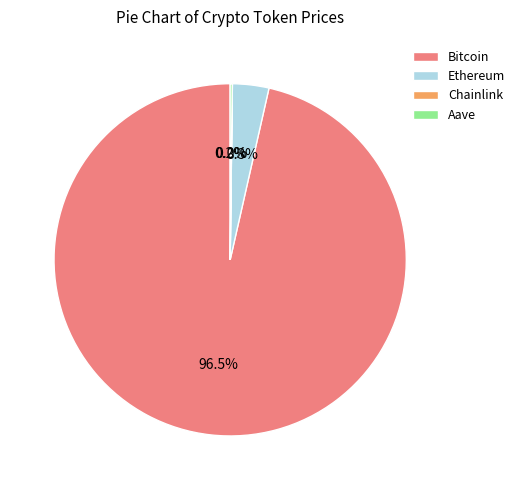

What is the majority slice?

Bitcoin